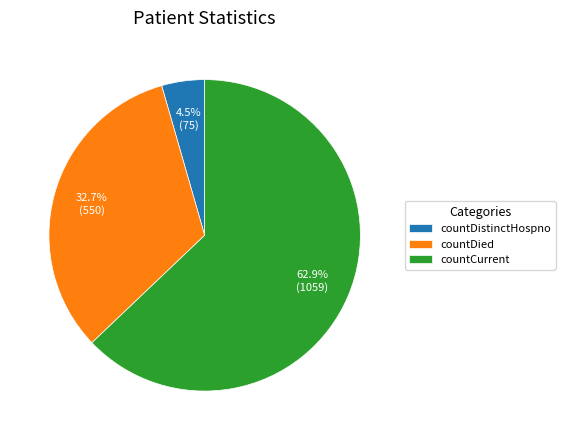

What is the ratio of the value at countDied to the value at countCurrent?

0.5